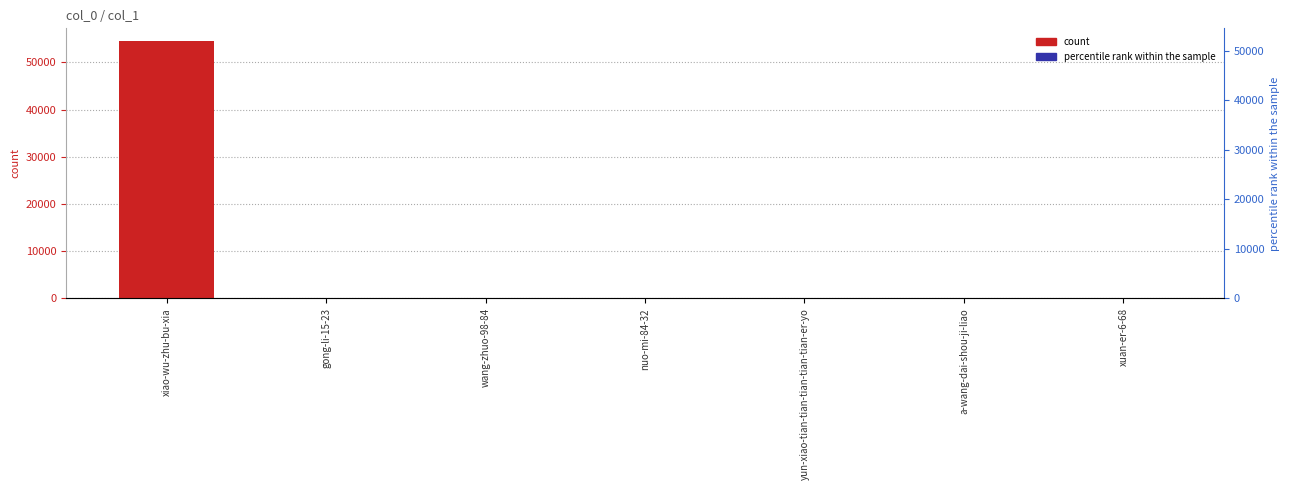

What is the value of the col_1 bar at the 6th from the left?

4